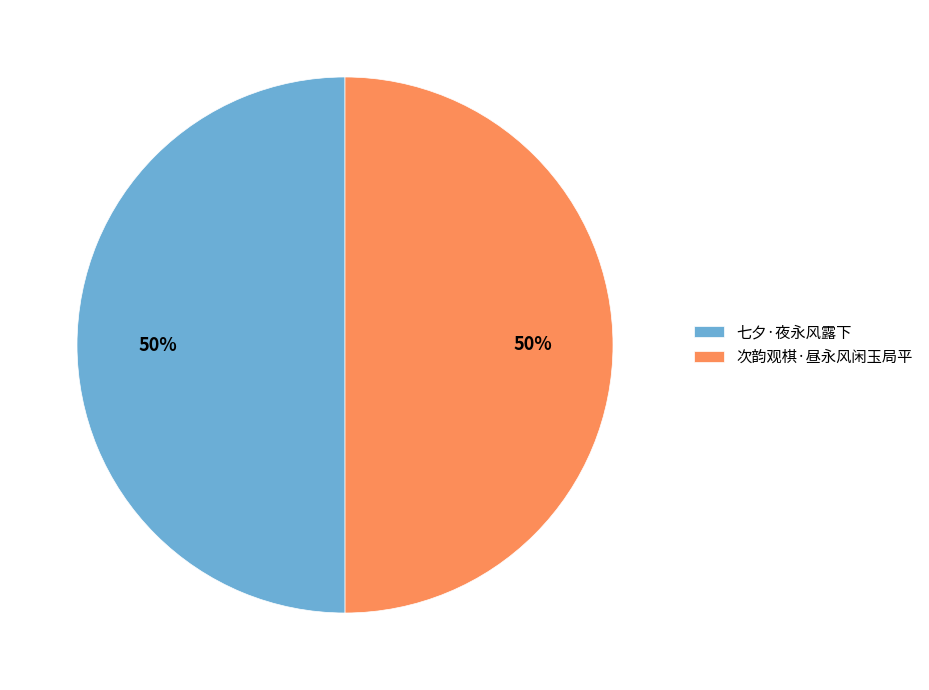

To the nearest percent, what portion does 次韵观棋·昼永风闲玉局平 represent?

50%